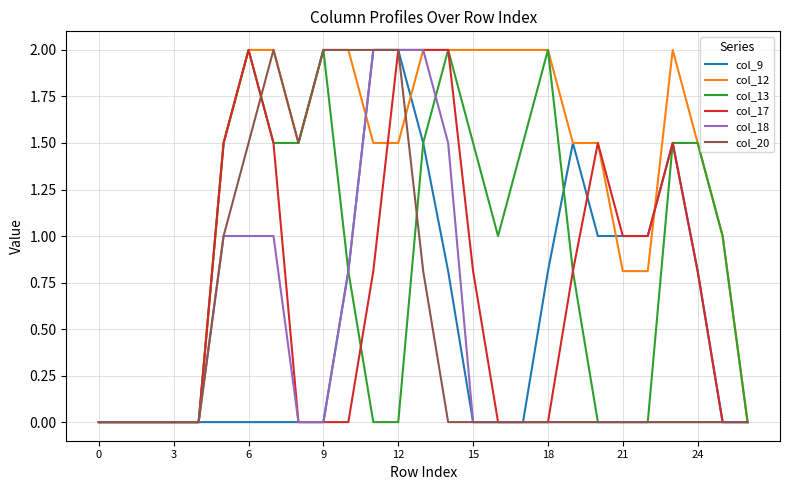

What is the greatest value displayed?

2.0